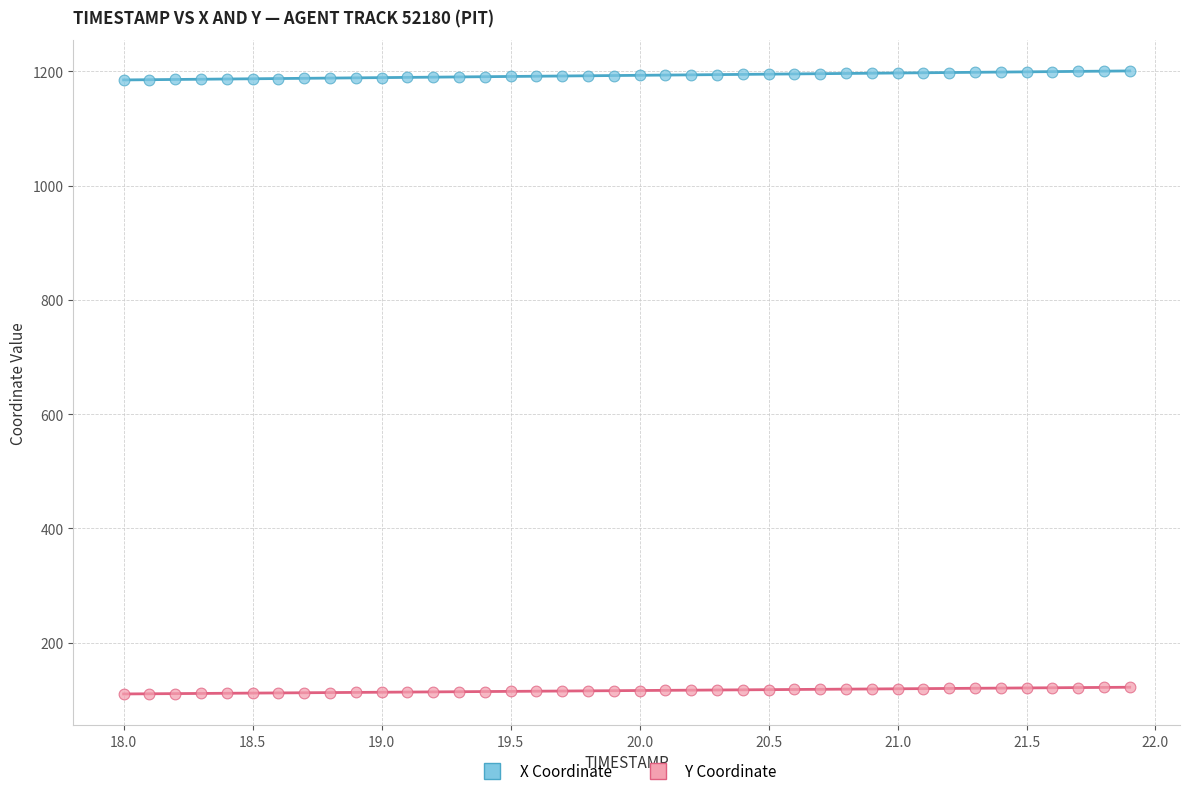

Which series has the widest spread of Y values?

X Coordinate